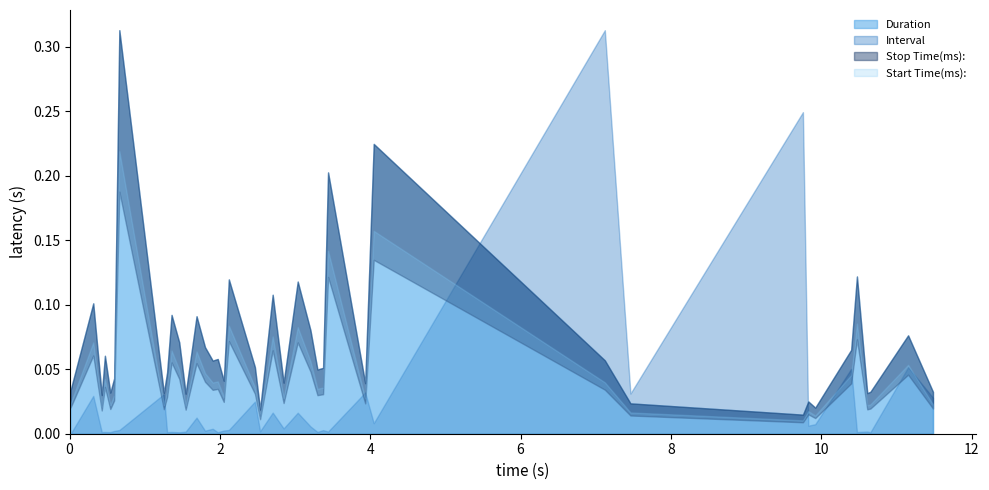

How many data points in Interval are less than 26?

19